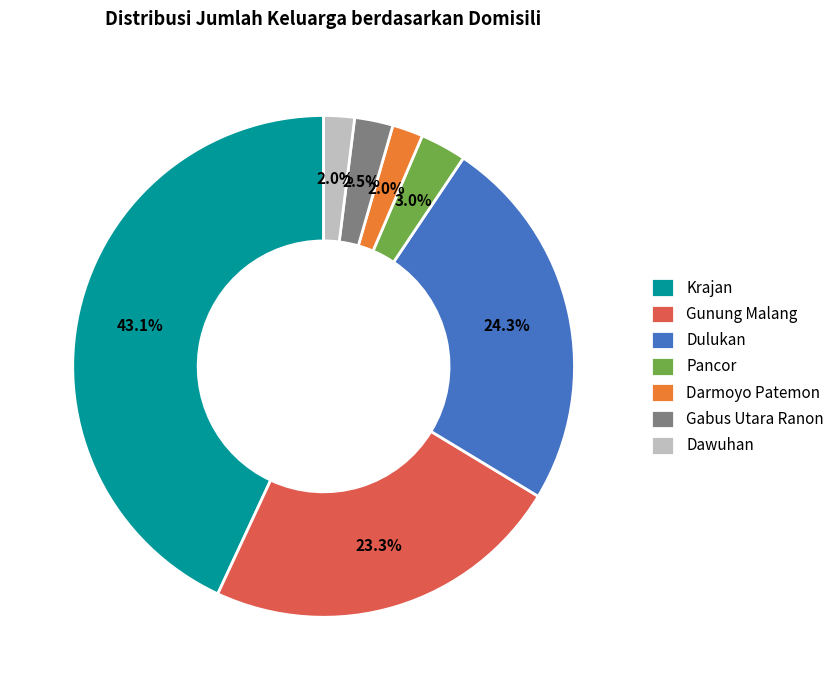

To the nearest percent, what percentage of the pie is Darmoyo Patemon?

2%